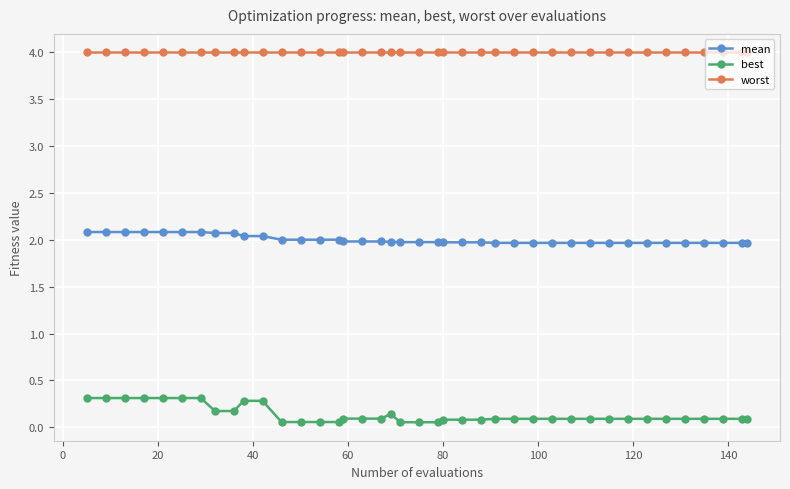

What is the value of the worst point at the 21st from the left?

4.0